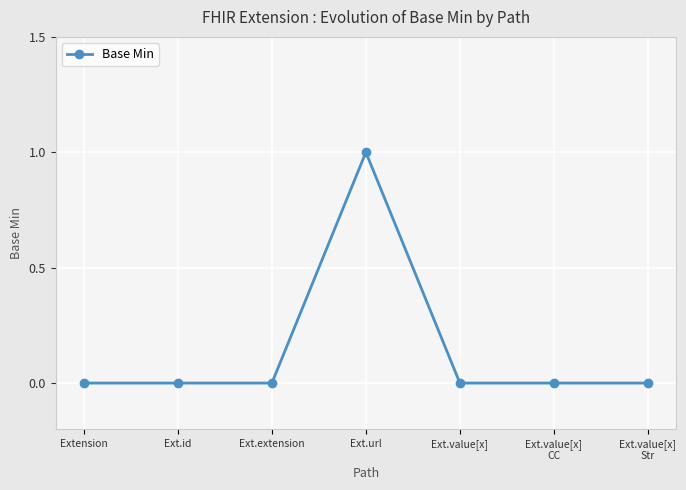

Which label corresponds to the largest value in the chart?

Ext.url